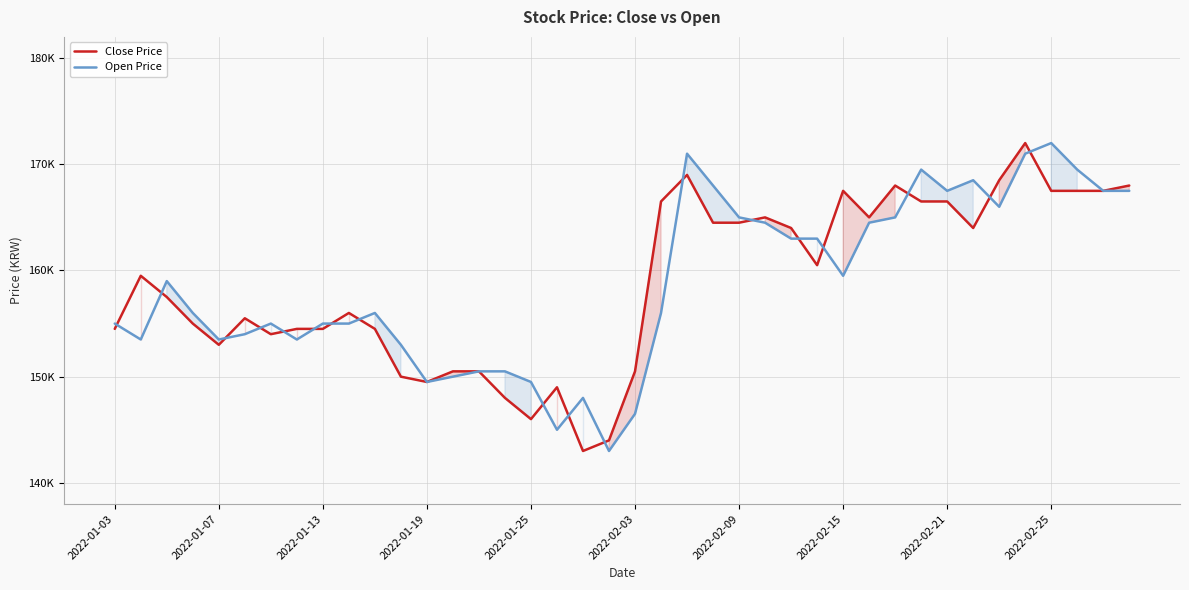

Which series has the widest spread of values?

Close Price